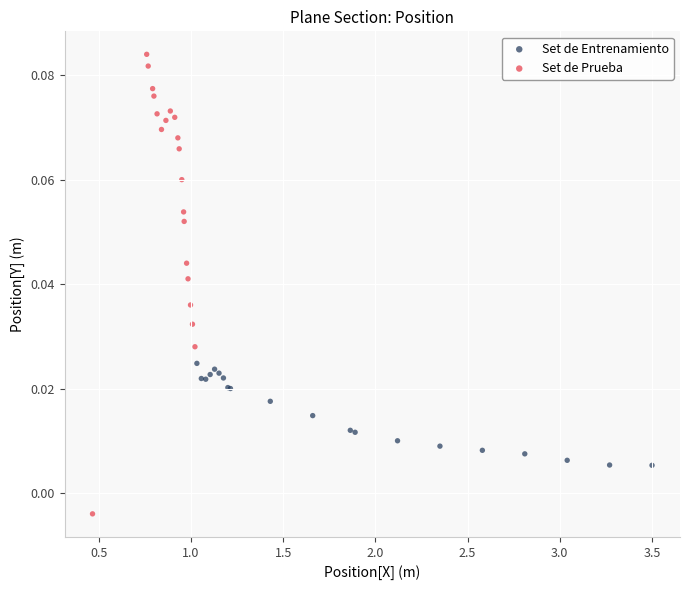

Which series reaches the maximum Y coordinate?

Set de Prueba